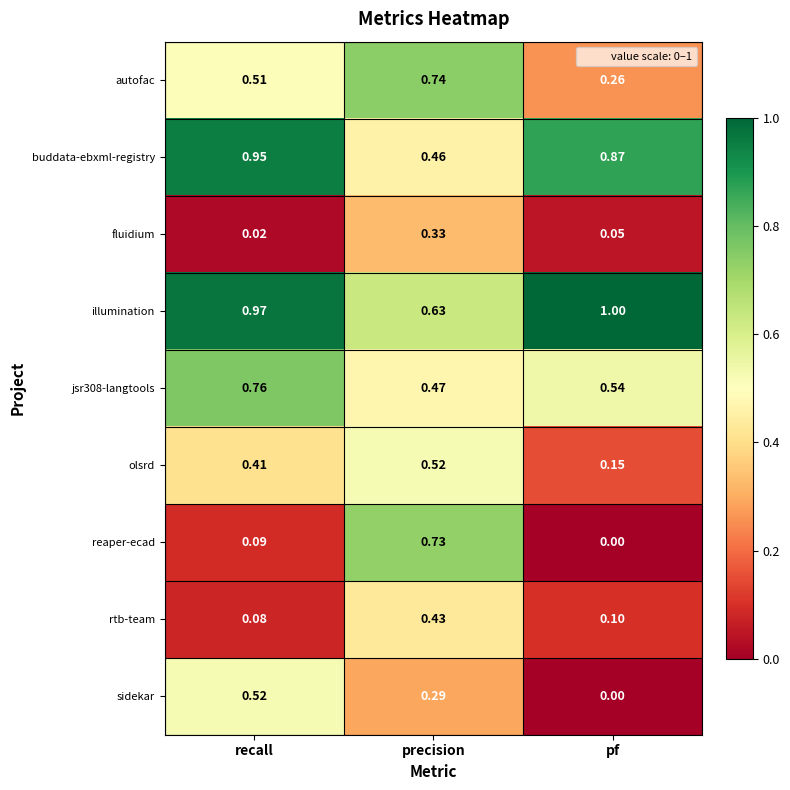

Which category has the lowest value across all series?

pf